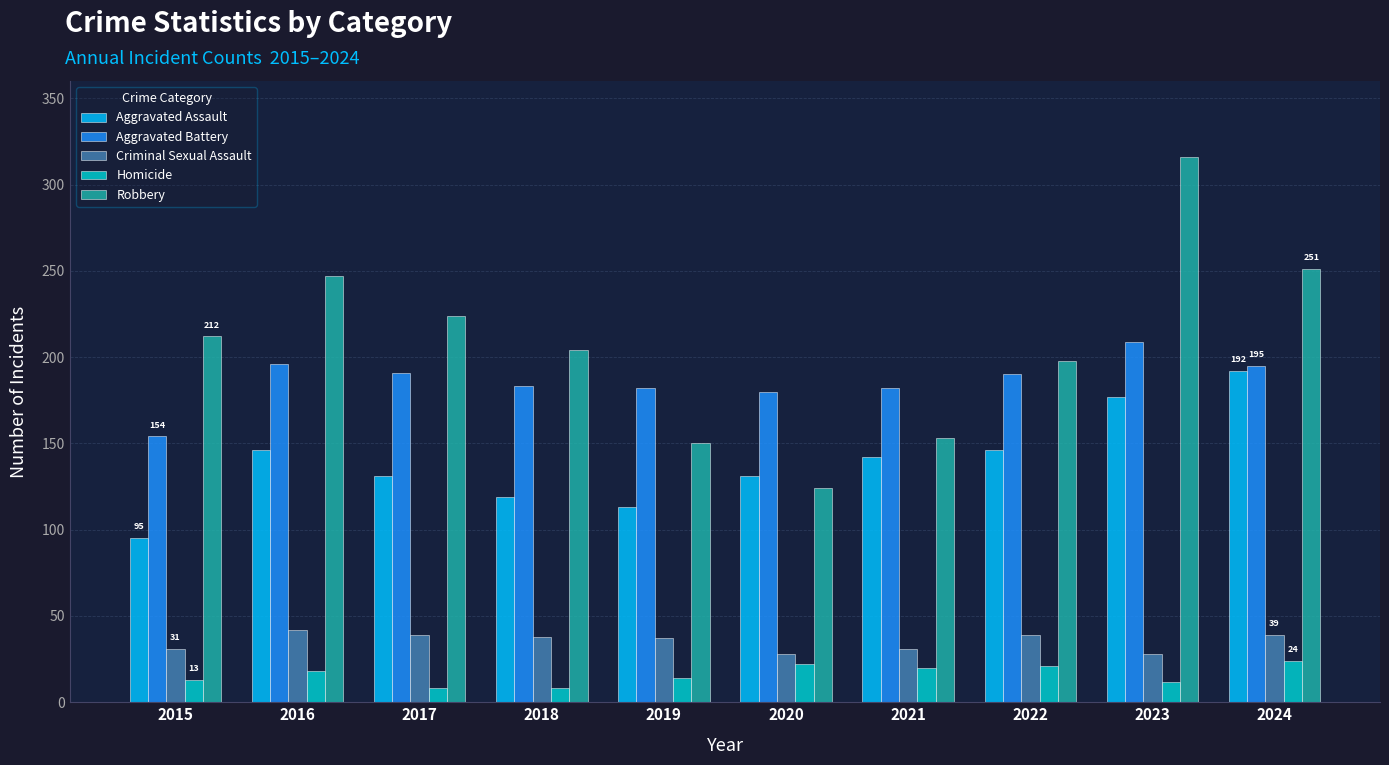

Rank the series at 2023 from lowest to highest value.

Homicide, Criminal Sexual Assault, Aggravated Assault, Aggravated Battery, Robbery